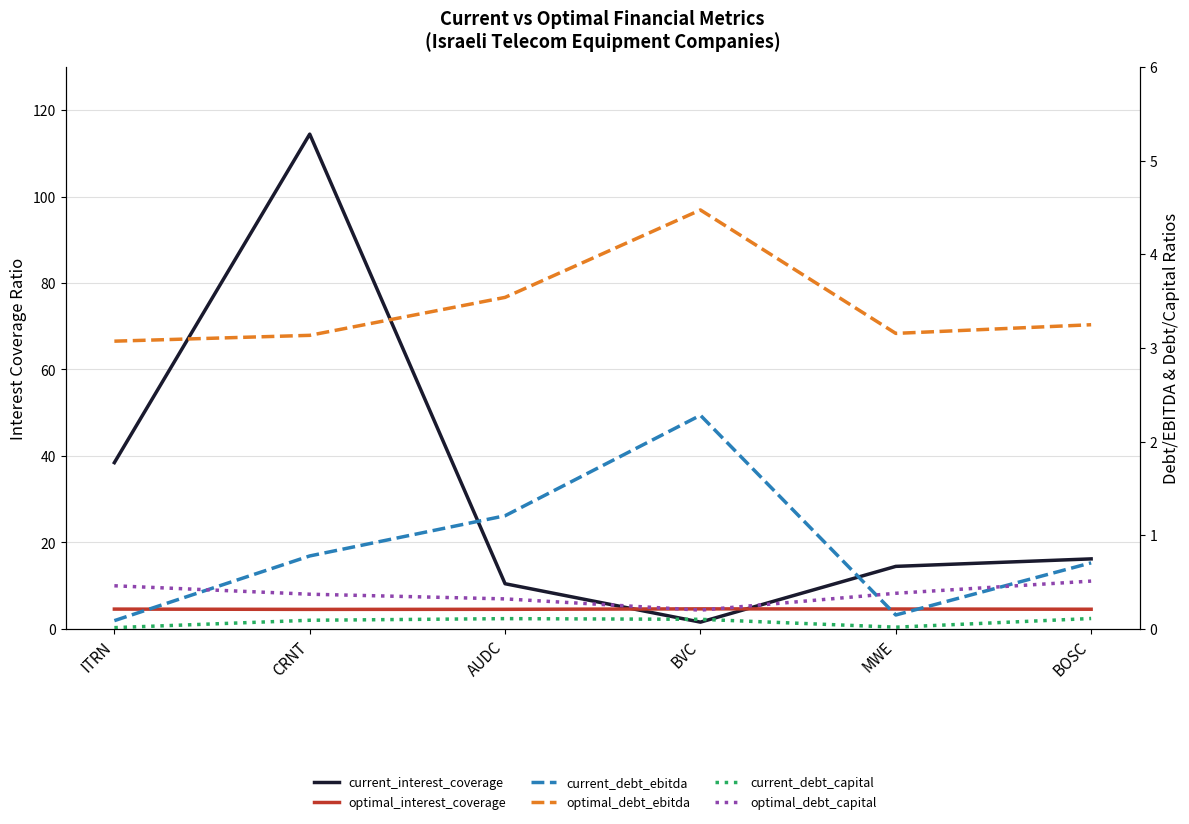

True or false: optimal_debt_capital has more than 0 points higher than both neighbors.

False